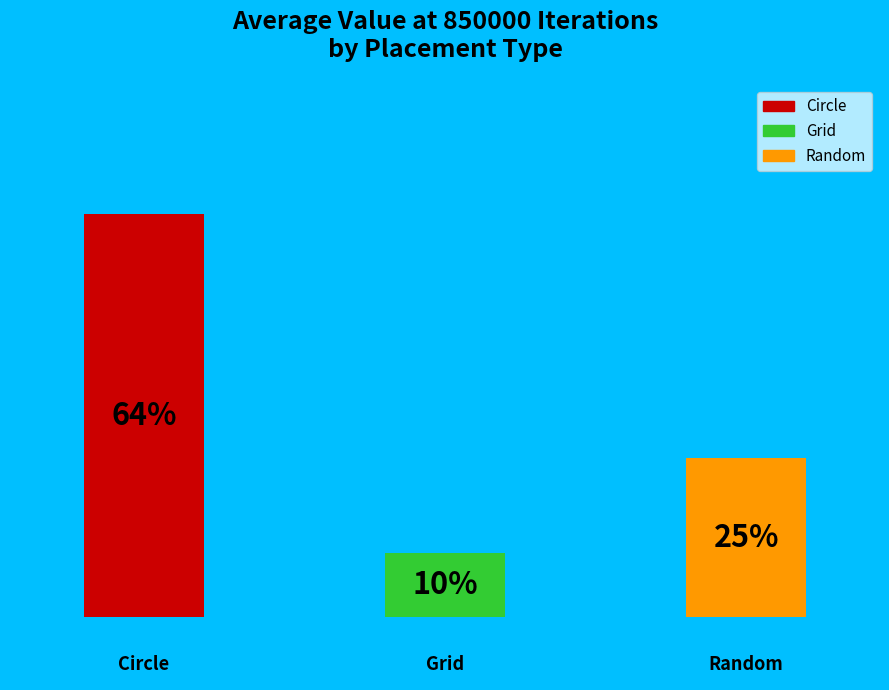

What percentage is the Random slice, to the nearest percent?

25%